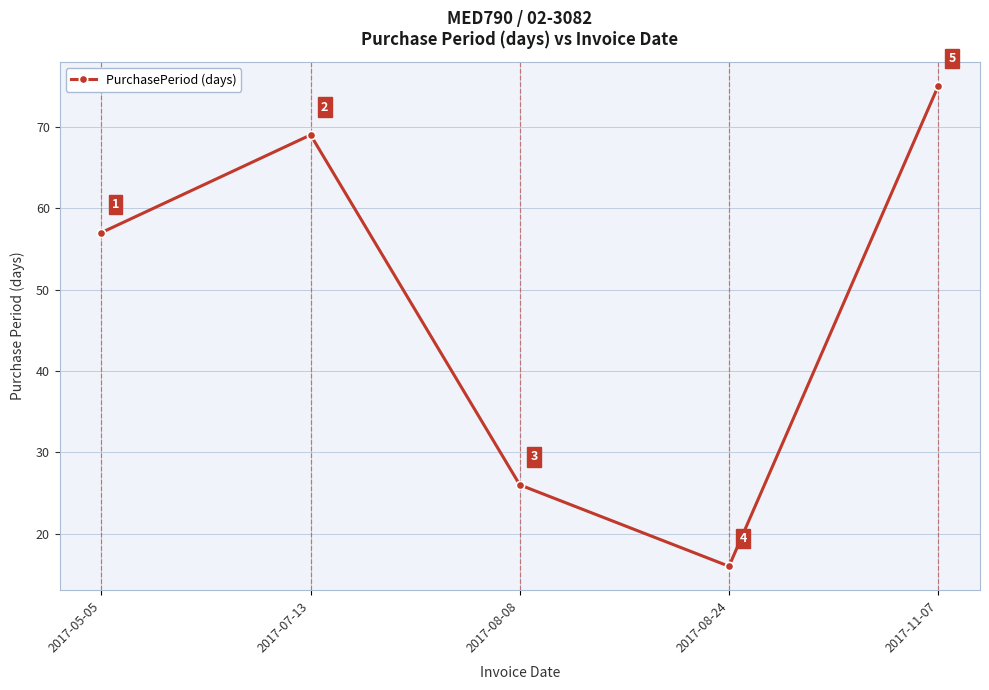

The chart shows a value of 75 at 2017-11-07. True or false?

True